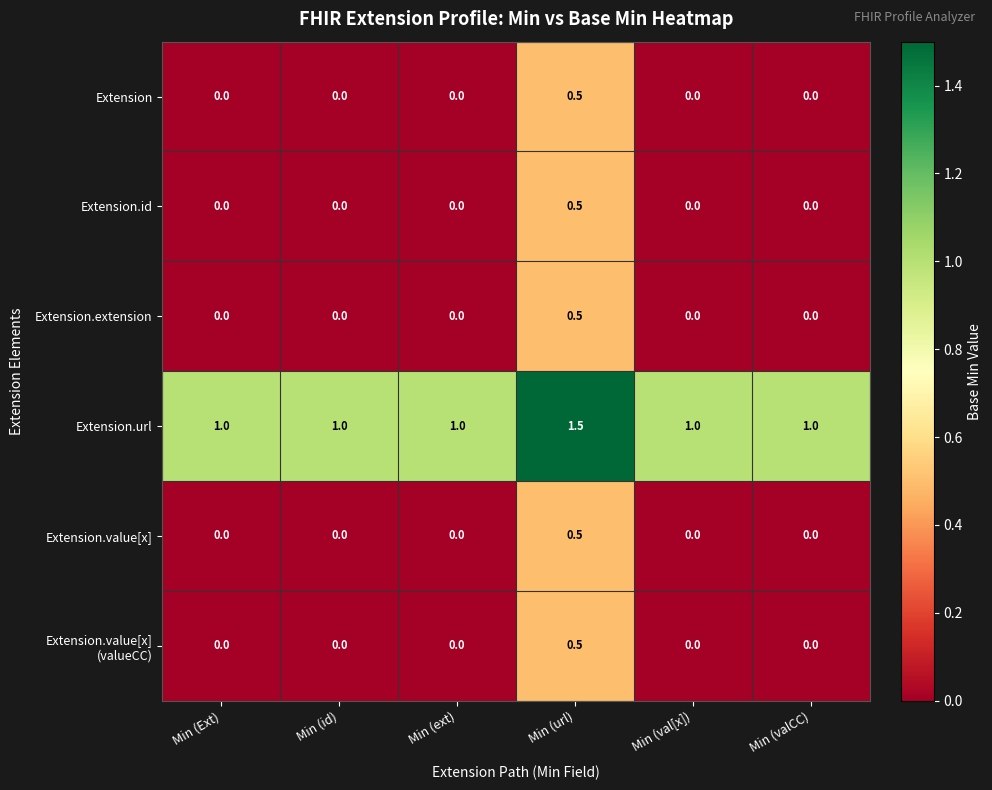

What is the spread (max minus min) of values at Min (valCC)?

1.0